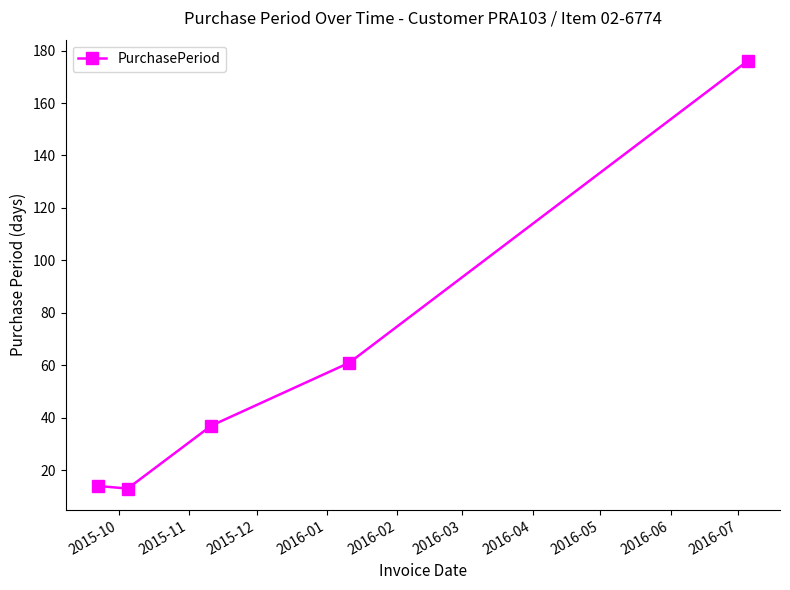

What is the smallest value displayed?

13